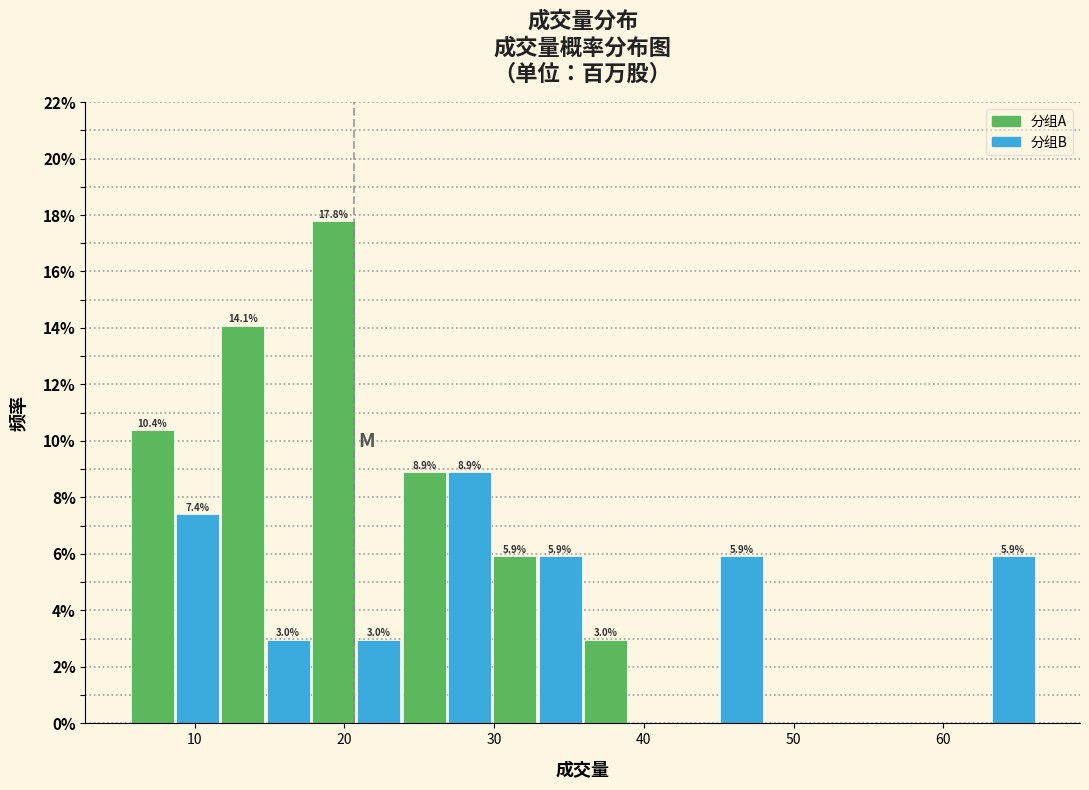

Read against the x-axis, roughly where is the centre of the tallest bar?

19